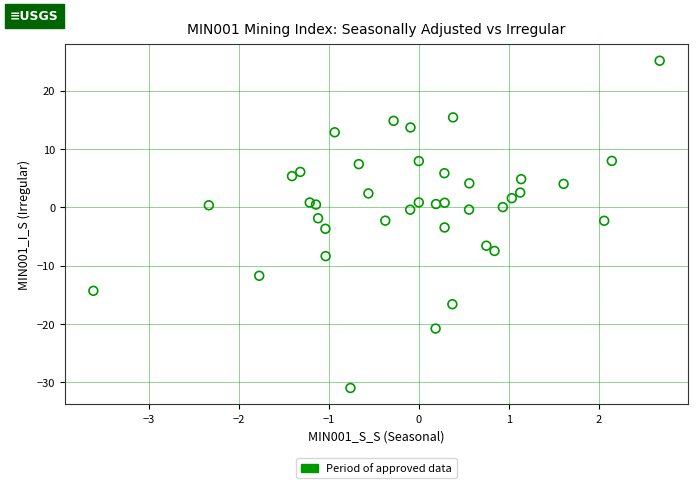

What is the range of X values (max minus min)?

6.3